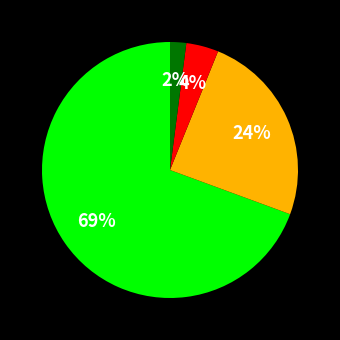

Count the number of slices in the pie.

4